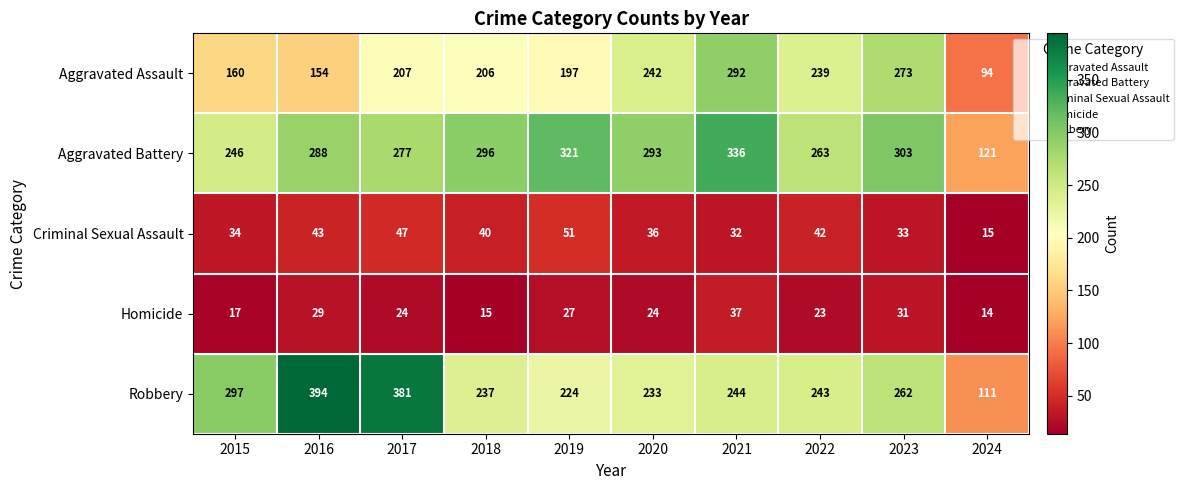

At how many categories does at least one series exceed 348?

2